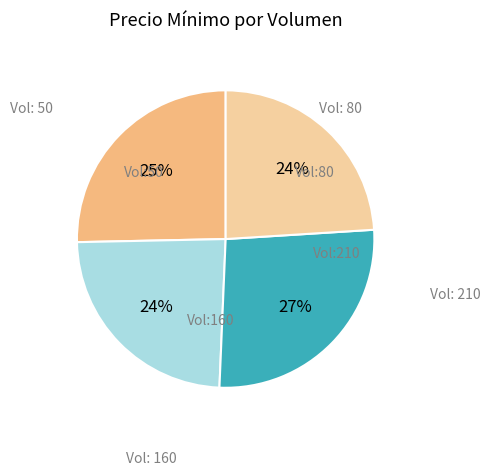

To the nearest percent, what is the difference between the largest and smallest slice percentages?

3%